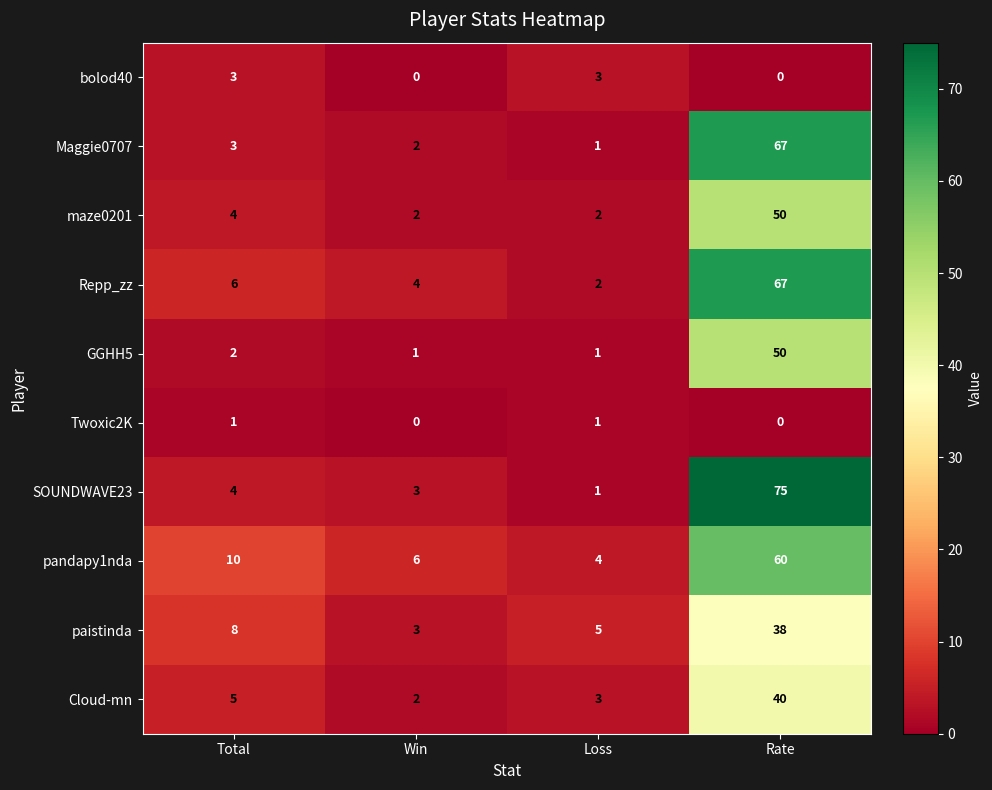

At which category is the sum across all series the highest?

Rate